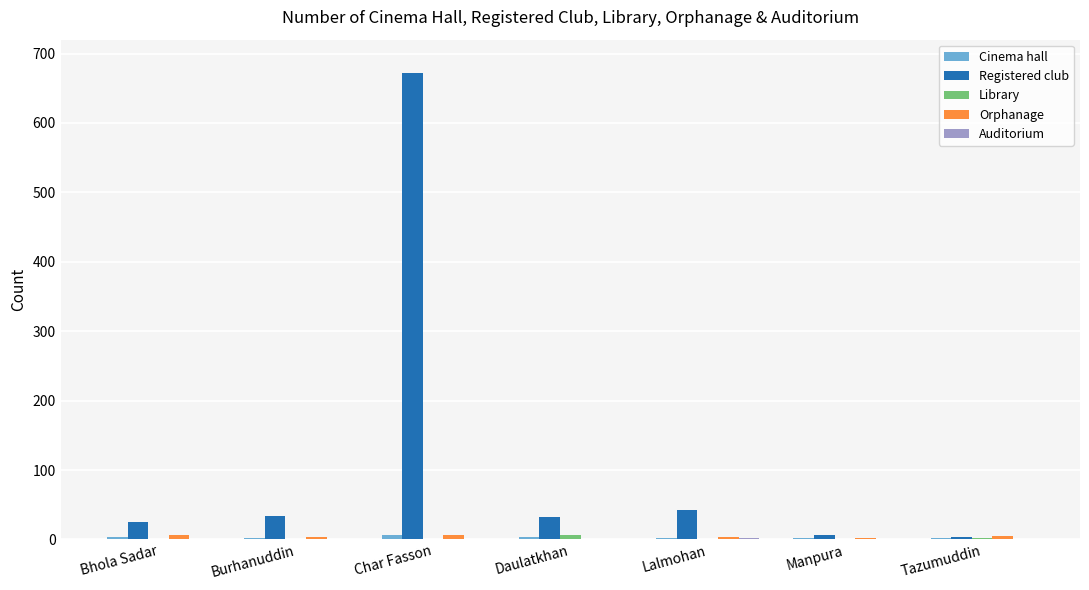

What is the highest value of the Registered club series?

672